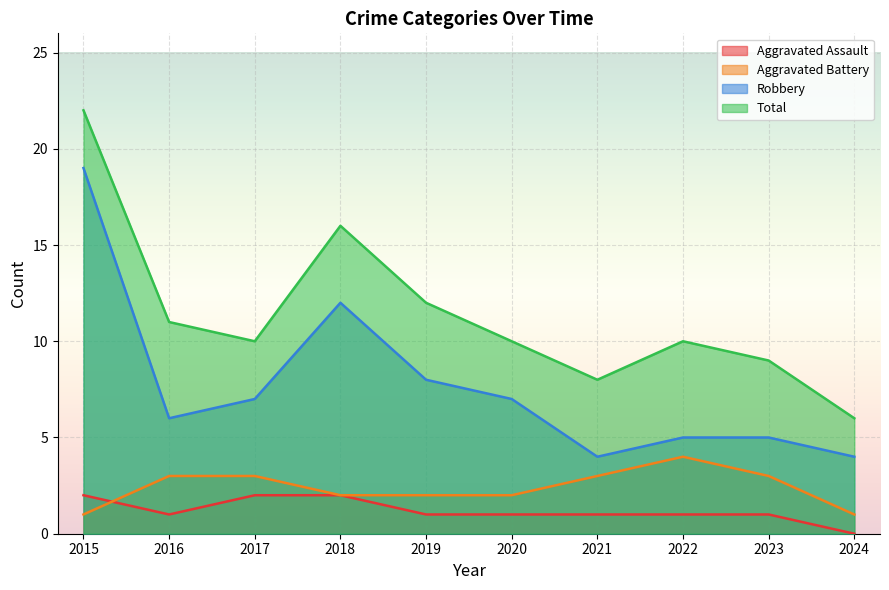

In Total, how many points are higher than both neighbors (excluding endpoints)?

2